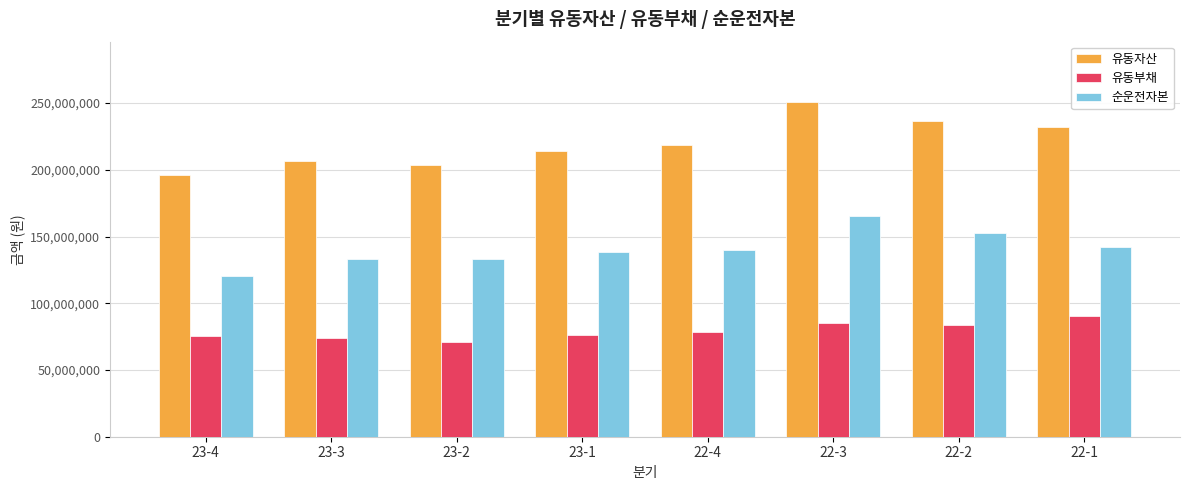

True or false: 순운전자본 has a value of 133194735 at 23-2.

True